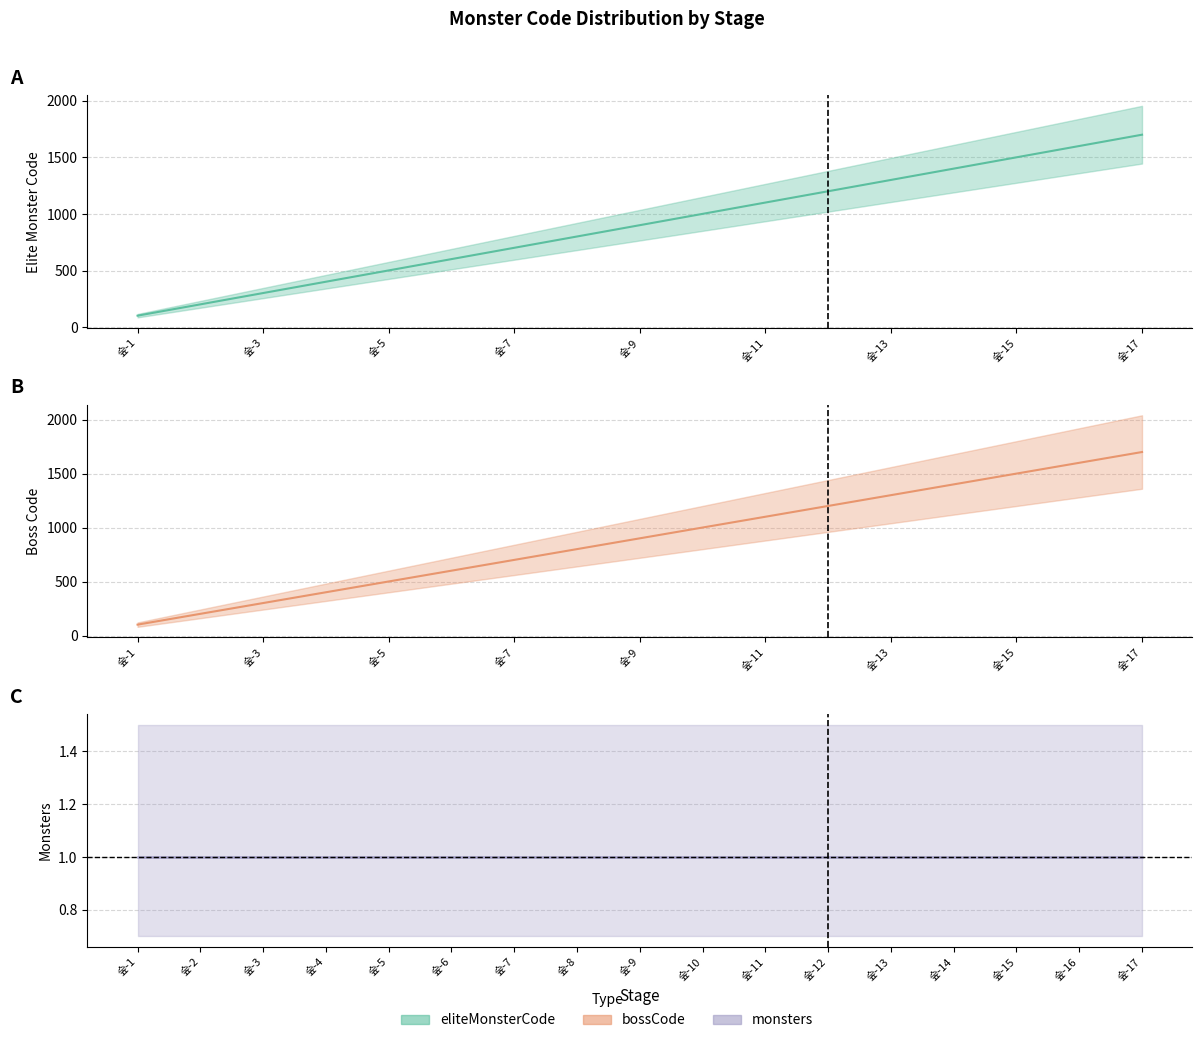

True or false: bossCode has a value of 102 at 숲-1.

True